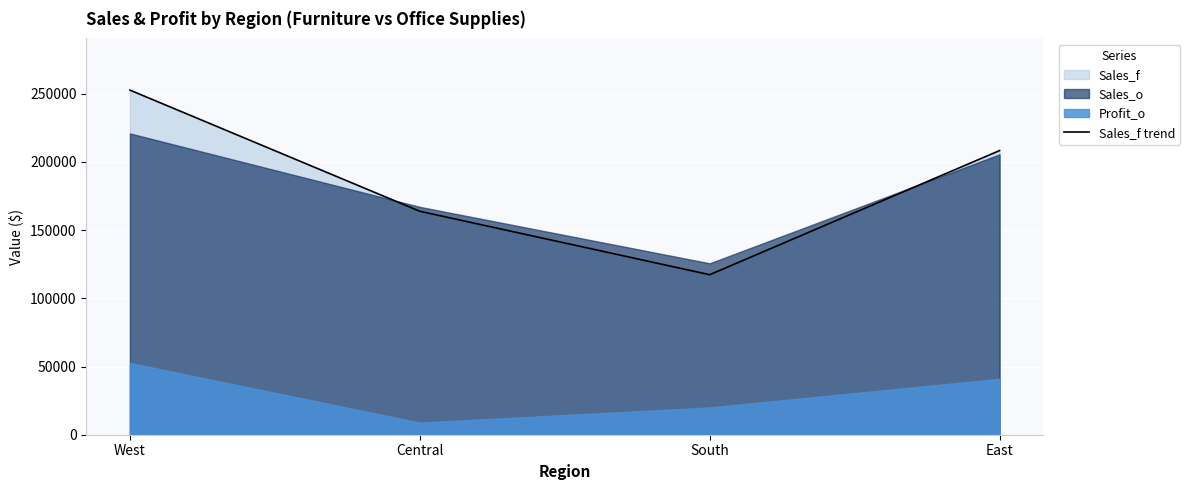

How many points are lower than both their immediate neighbors (excluding endpoints)?

1